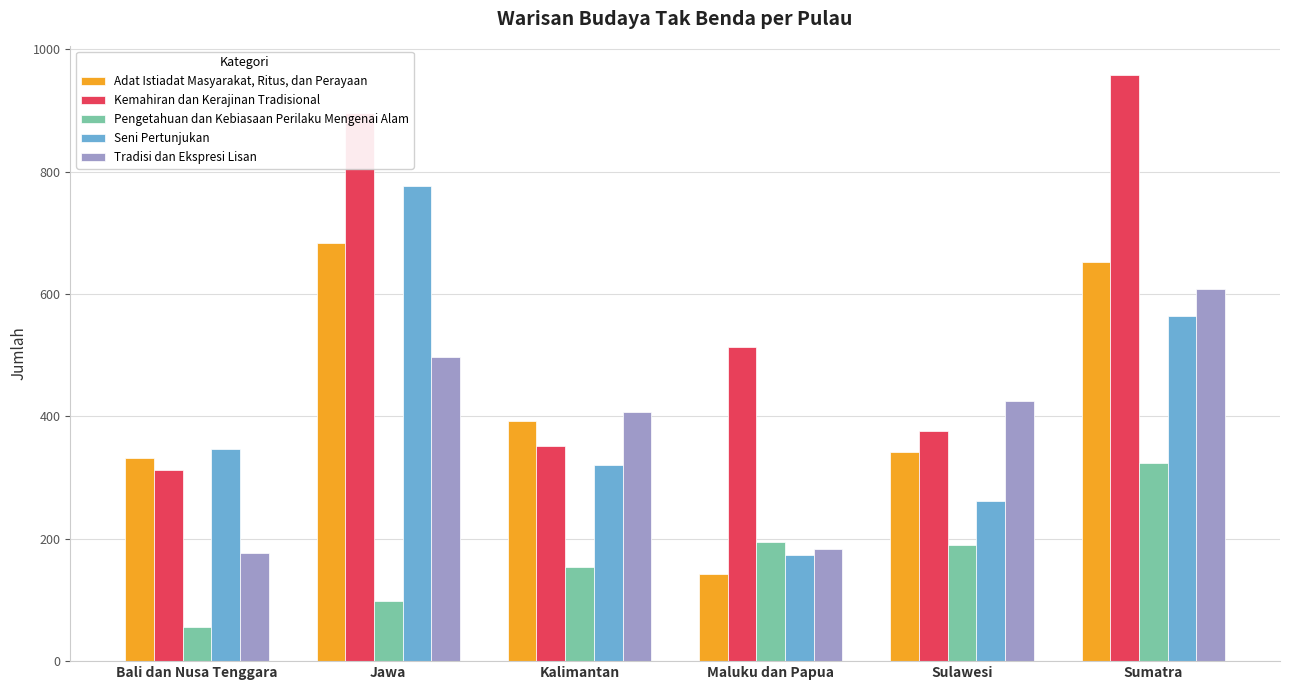

Read the Tradisi dan Ekspresi Lisan value at Maluku dan Papua, to the nearest 10.

180